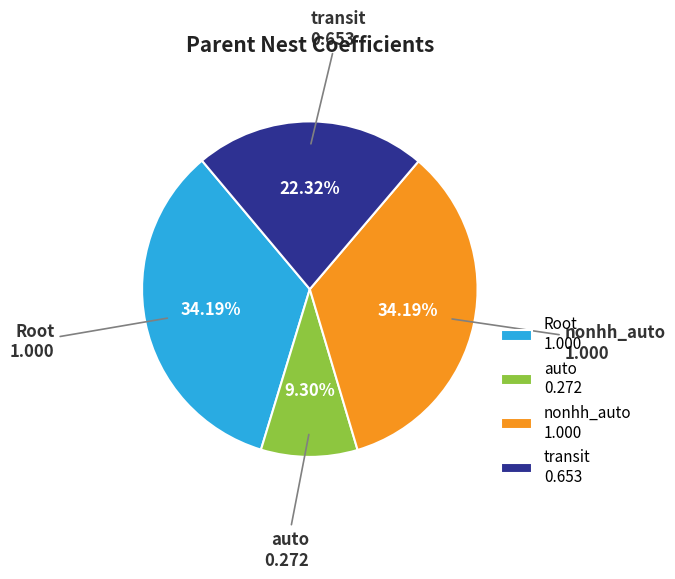

How many slices are in this pie chart?

4